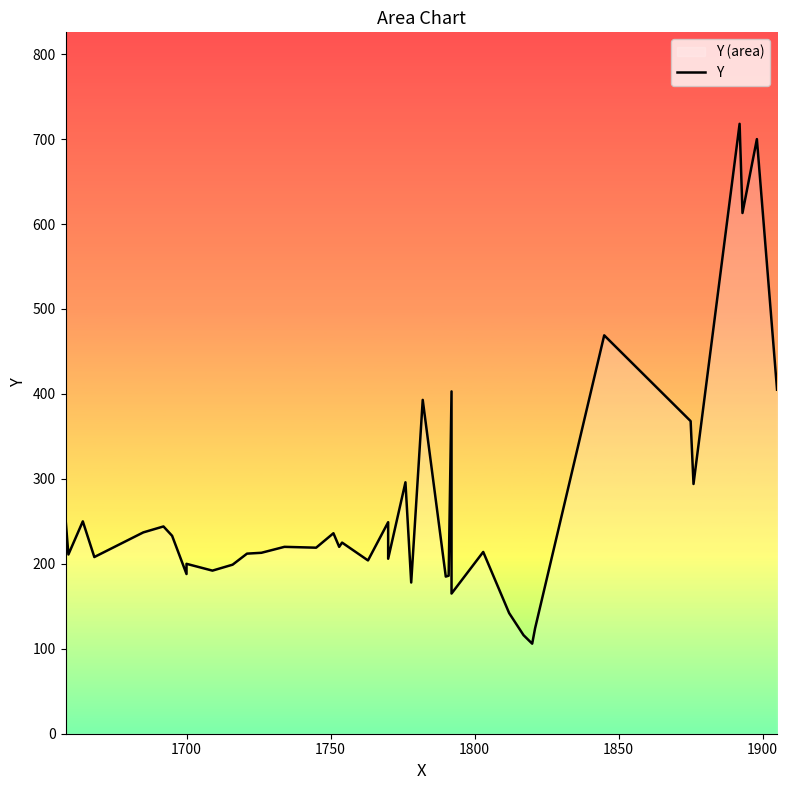

How many points are lower than both their immediate neighbors (excluding endpoints)?

14